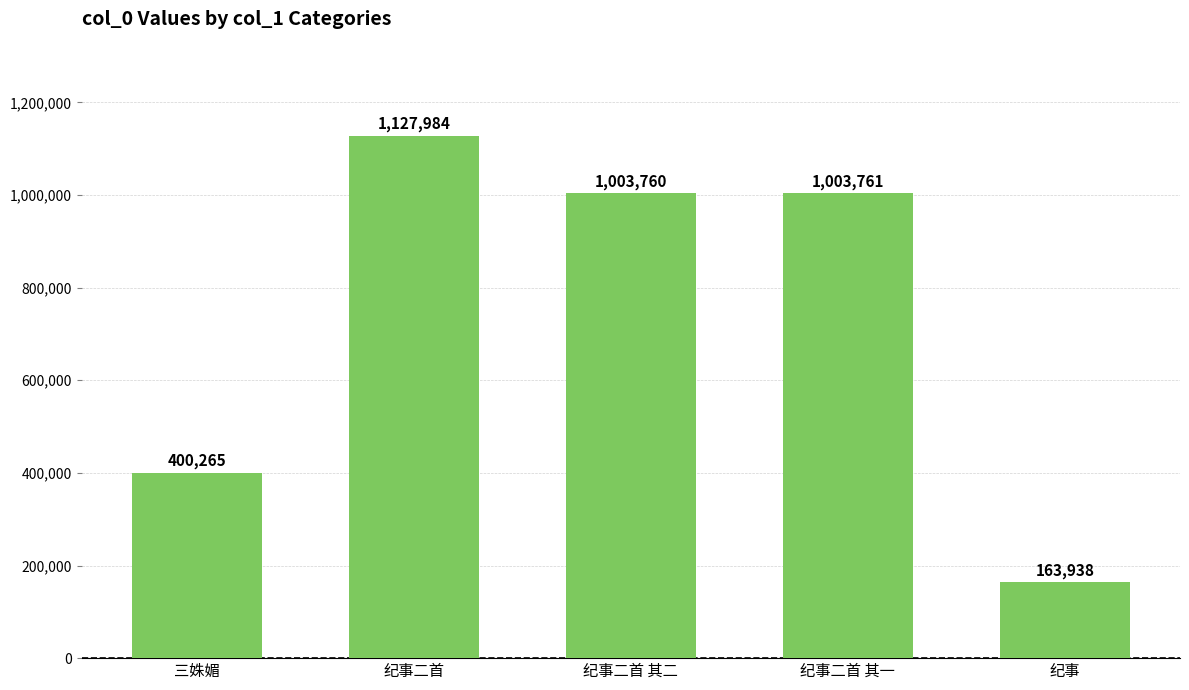

List the labels in order of value, smallest first.

纪事, 三姝媚, 纪事二首 其二, 纪事二首 其一, 纪事二首